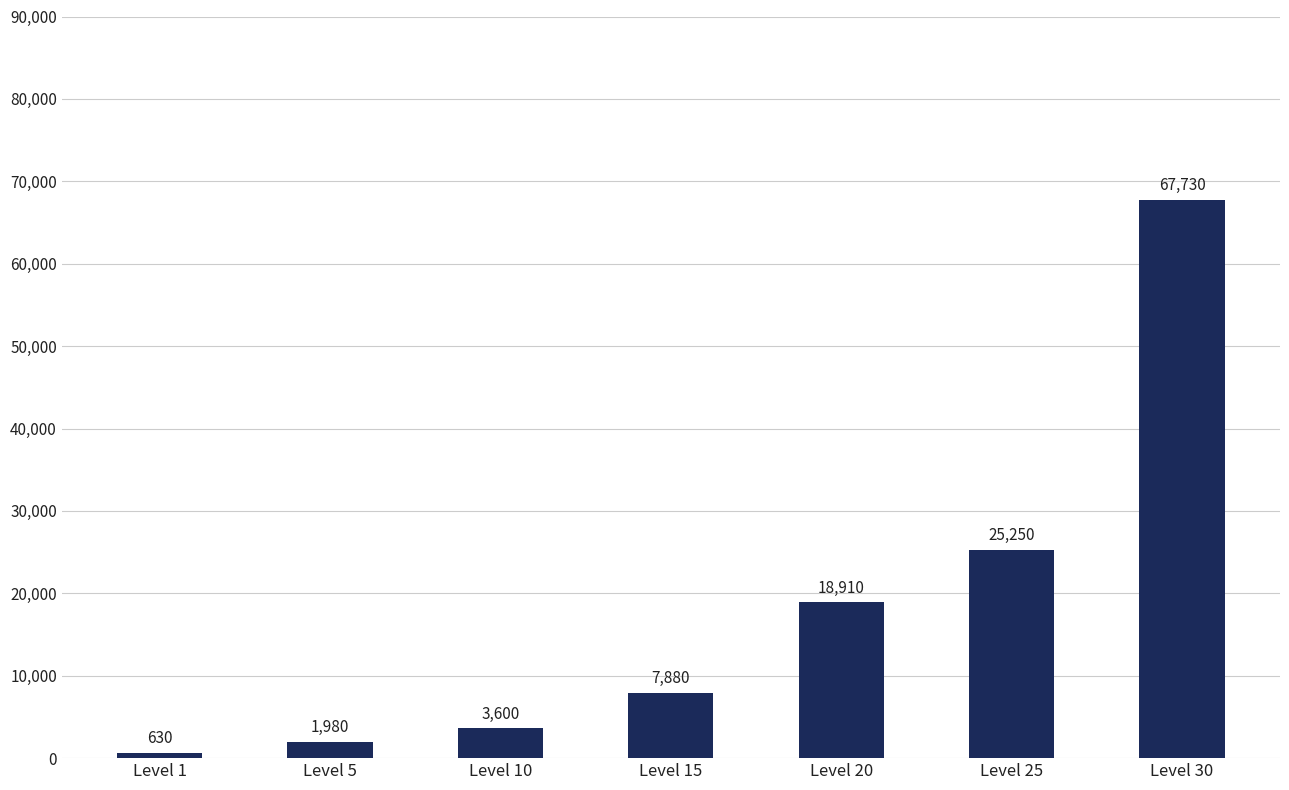

What is the sum of the values at Level 20 and Level 30?

86640